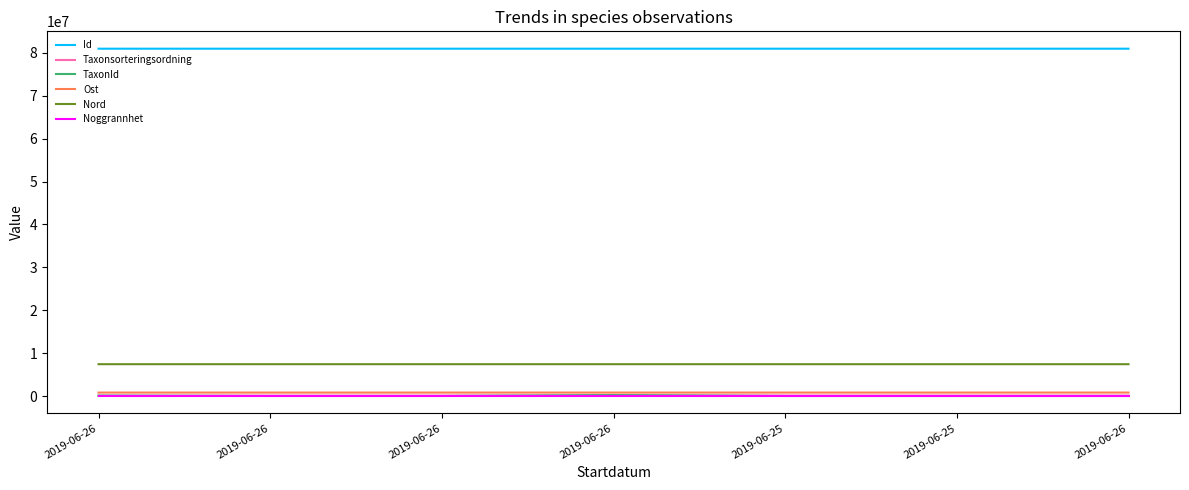

Is it true that TaxonId equals 6456 at 2019-06-26?

True